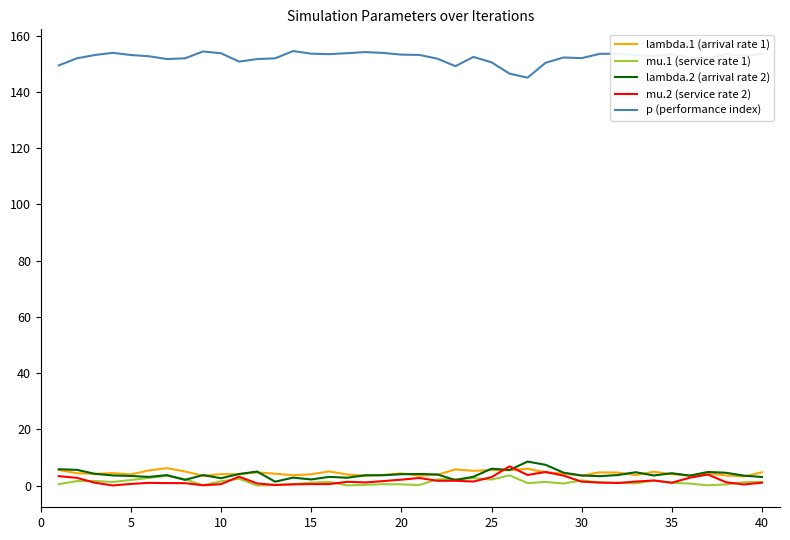

What is the greatest value displayed?

154.6